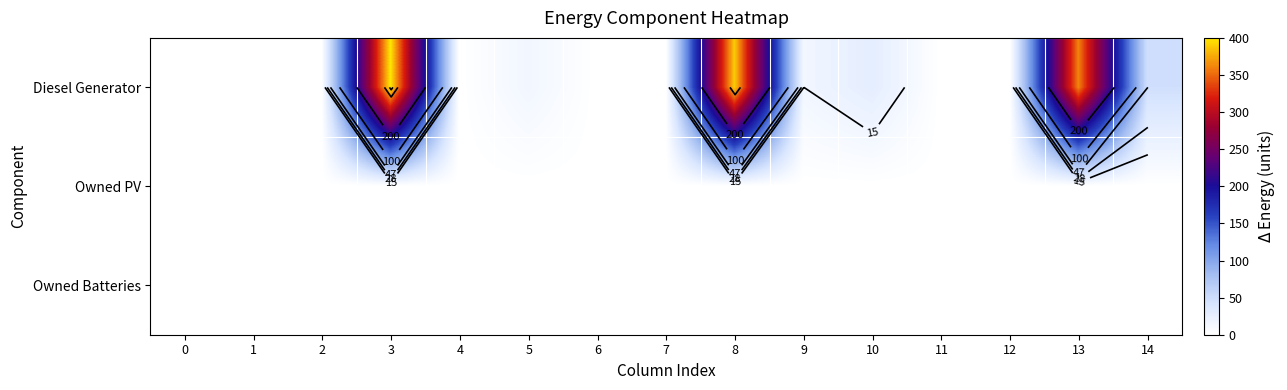

Is the value of Diesel Generator at 1 greater than the value of Owned Batteries at 4?

No